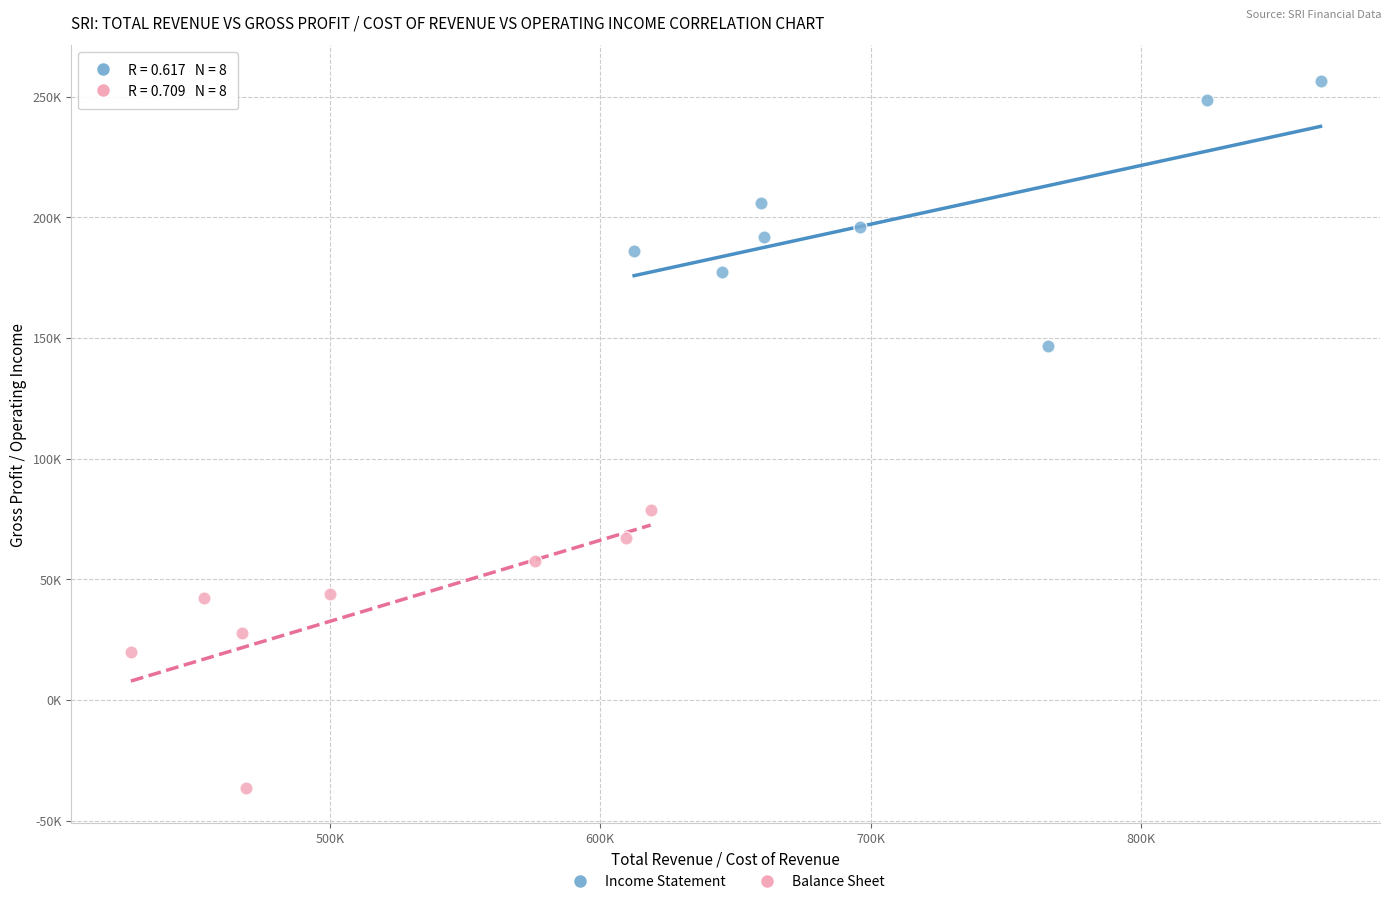

Which series contains the lowest Y value?

Balance Sheet